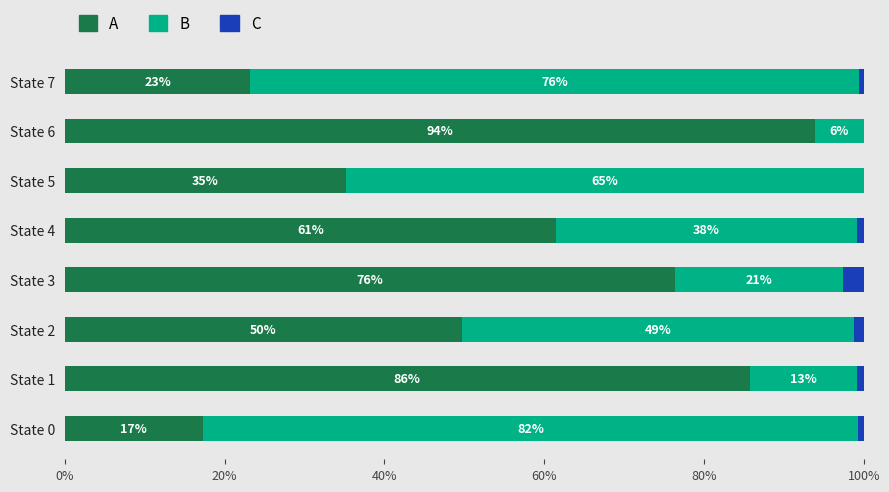

What is the total value across all series at State 3?

100.0